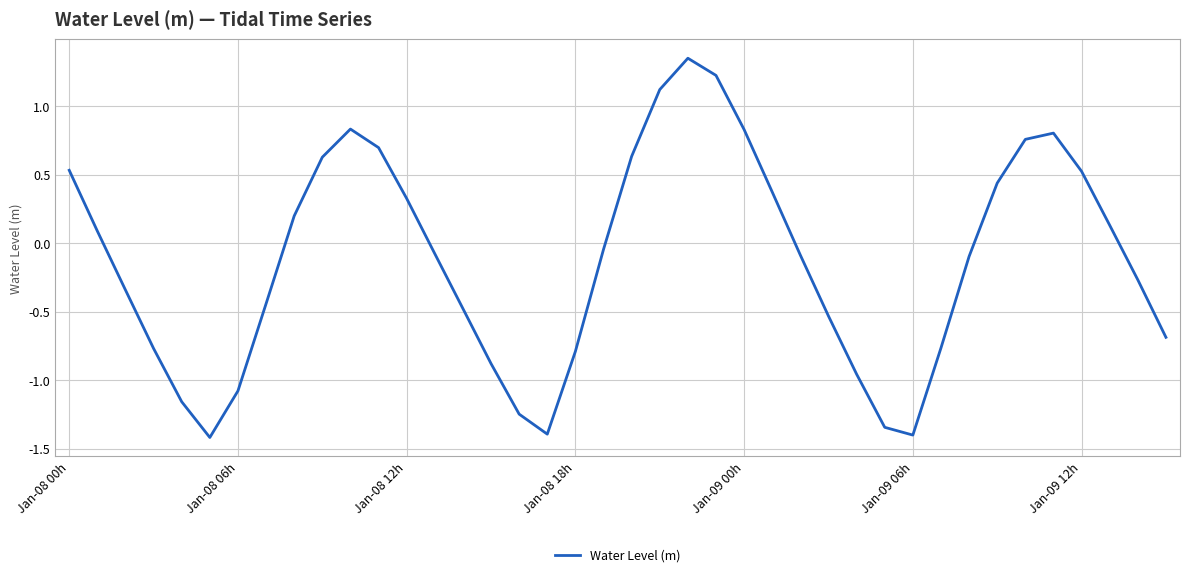

What is the average value?

-0.1